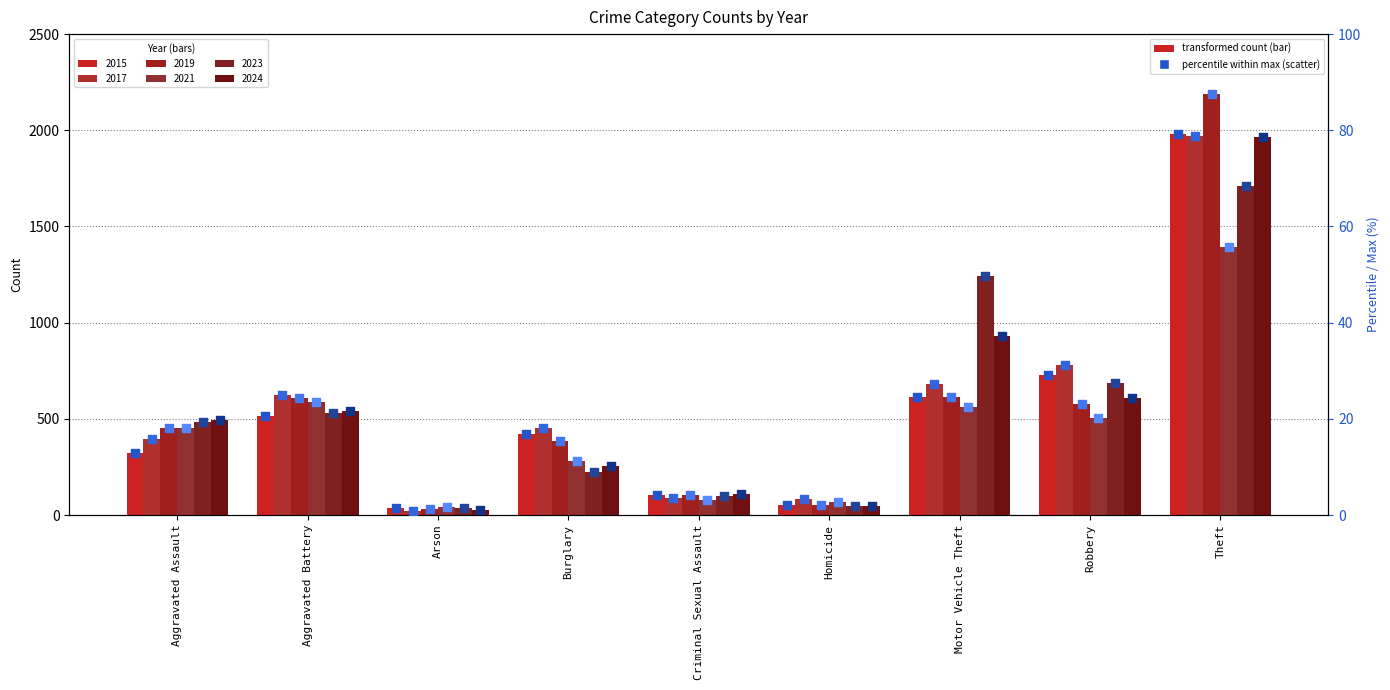

At how many categories does at least one series exceed 27?

3